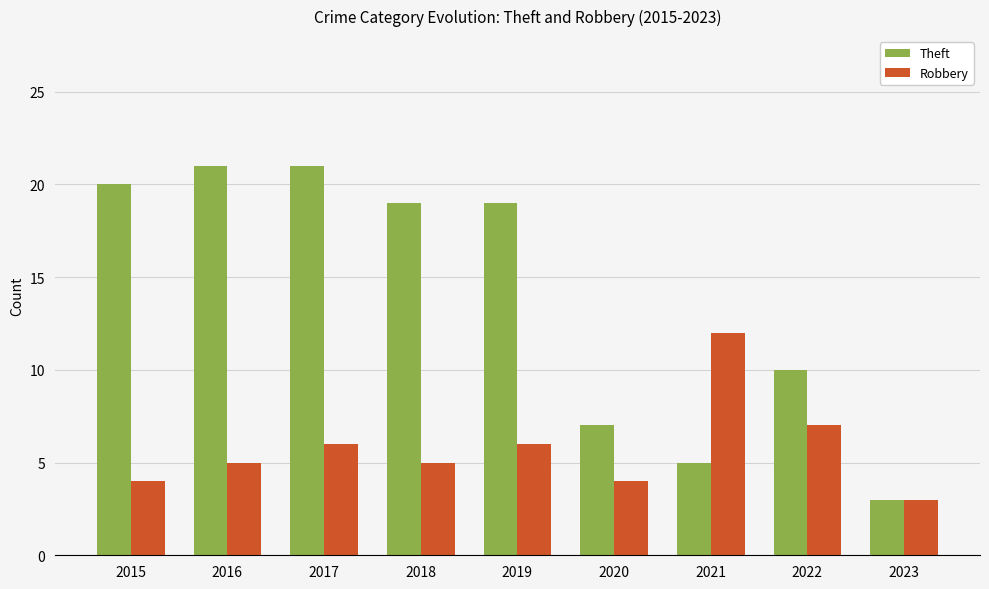

How many bars are there in each group?

2